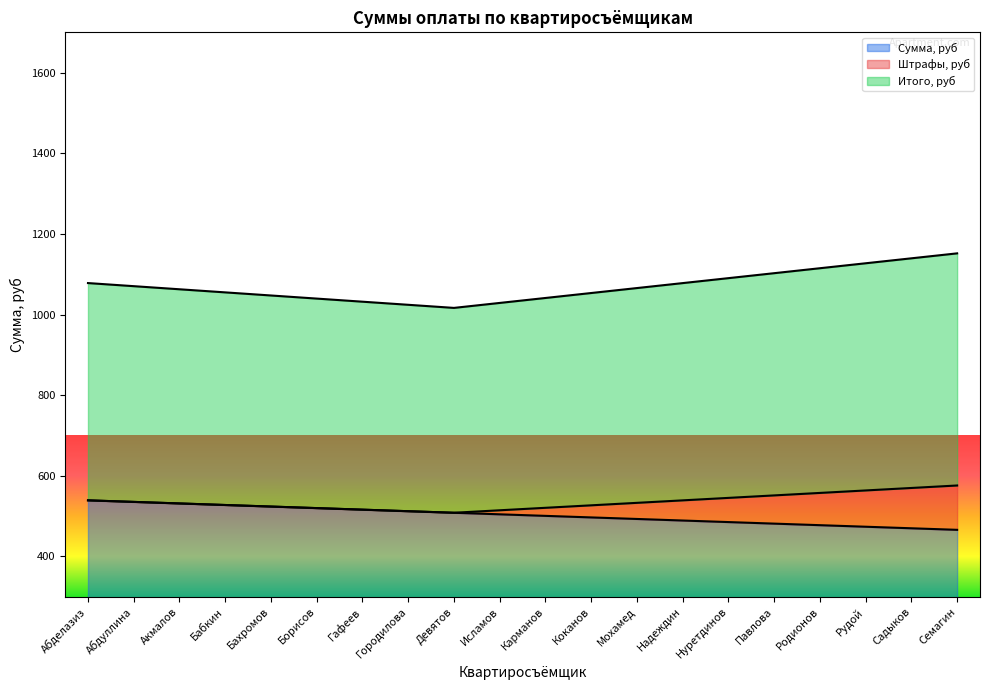

Which has a higher value, Садыков or Рудой?

Рудой